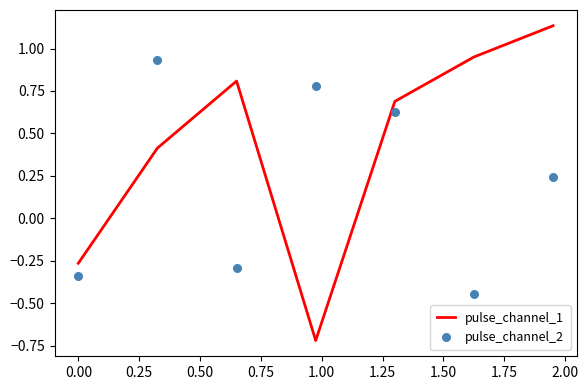

Which series contains the lowest Y value?

pulse_channel_1